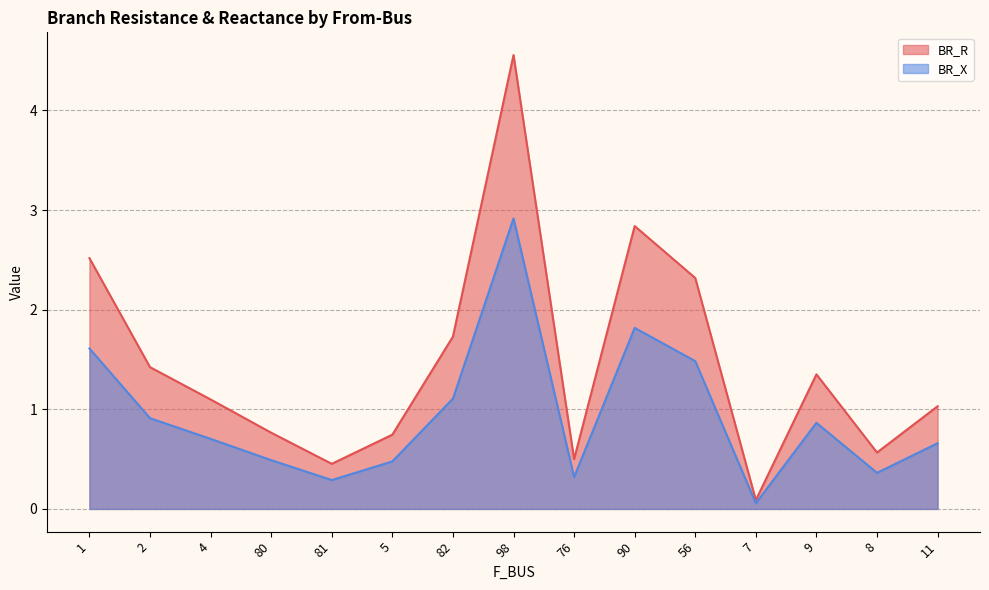

What position from the left is 4?

3